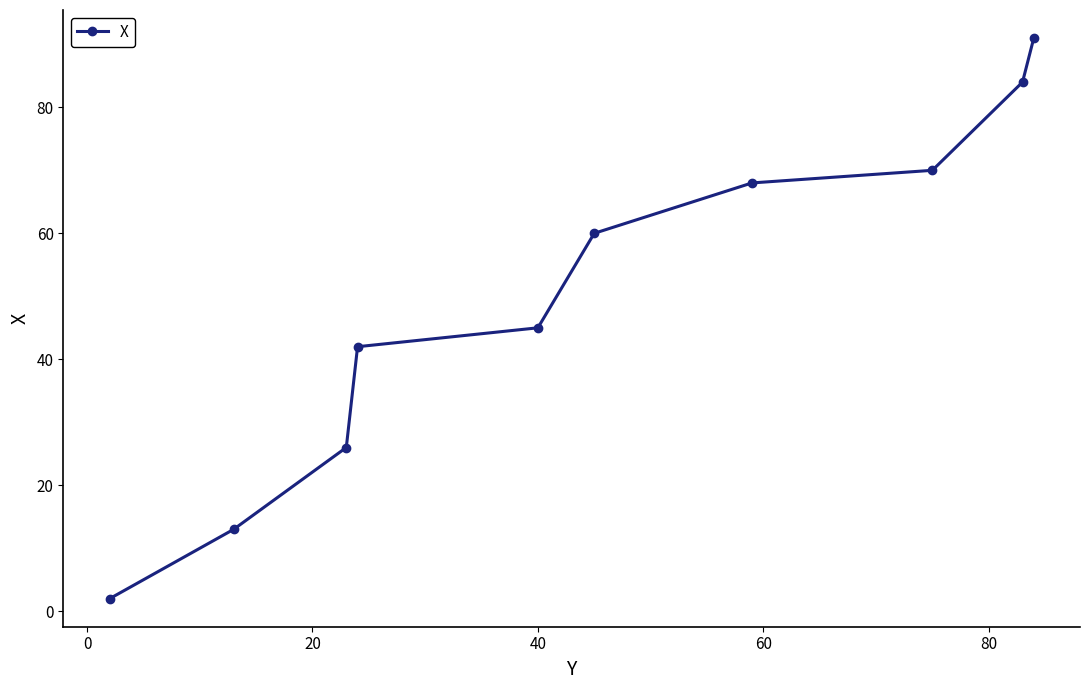

How many values are below 60?

5